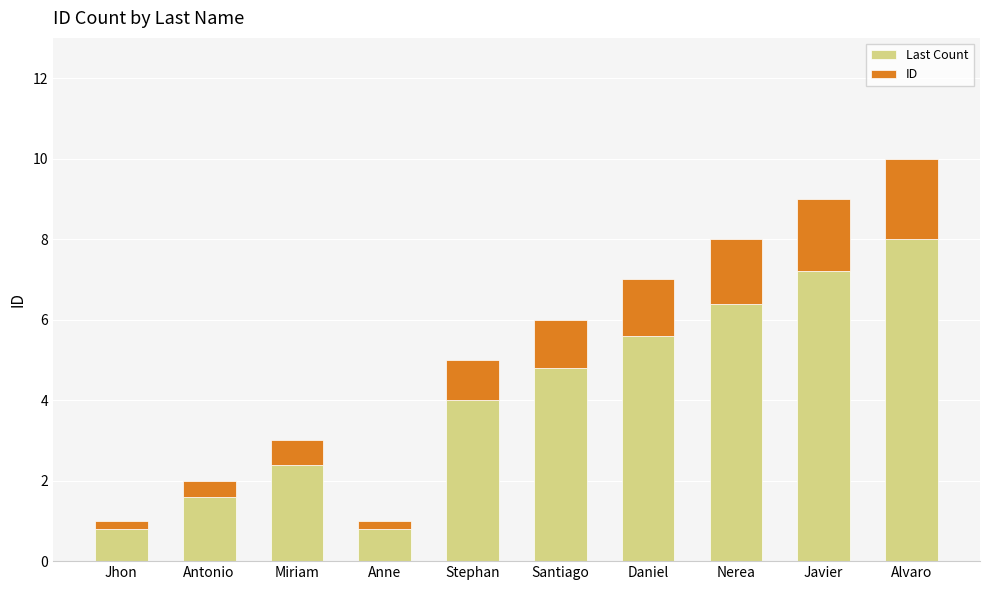

Count the number of data series in this chart.

2